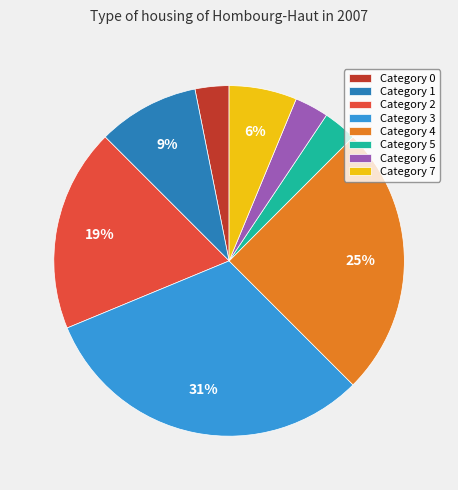

To the nearest percent, what is the average slice percentage?

12%